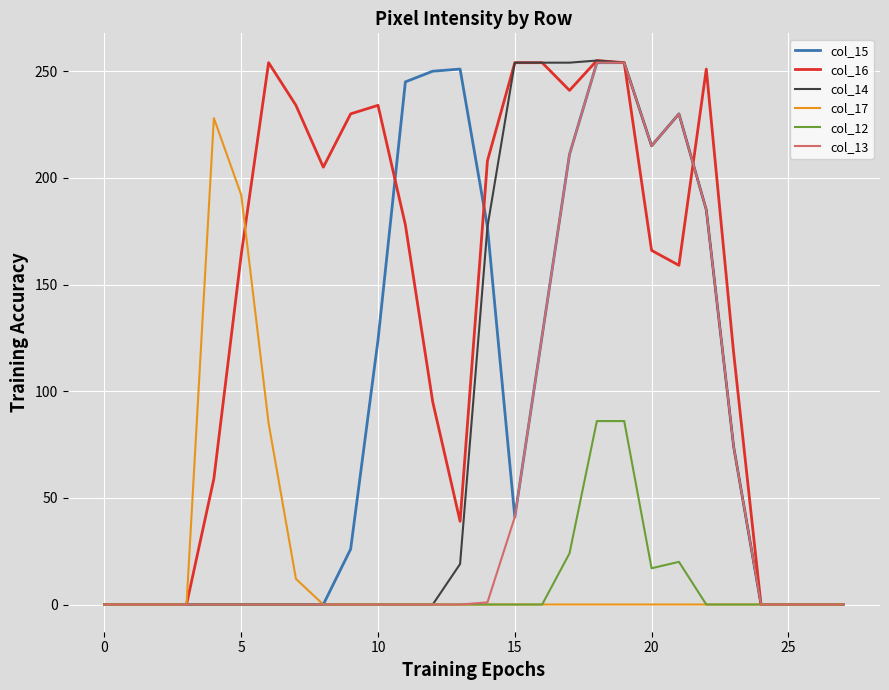

Which series has the largest total across all categories?

col_16